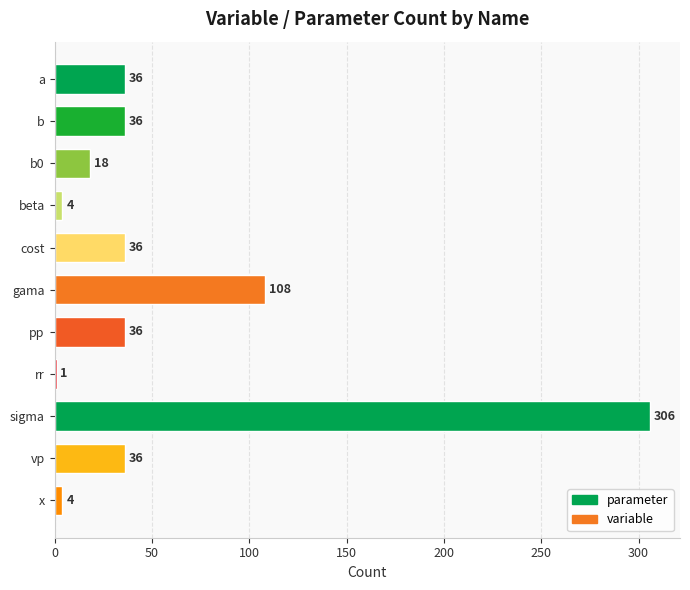

Reading top to bottom, transcribe all the data shown in this chart.

a=36	b=36	b0=18	beta=4	cost=36	gama=108	pp=36	rr=1	sigma=306	vp=36	x=4